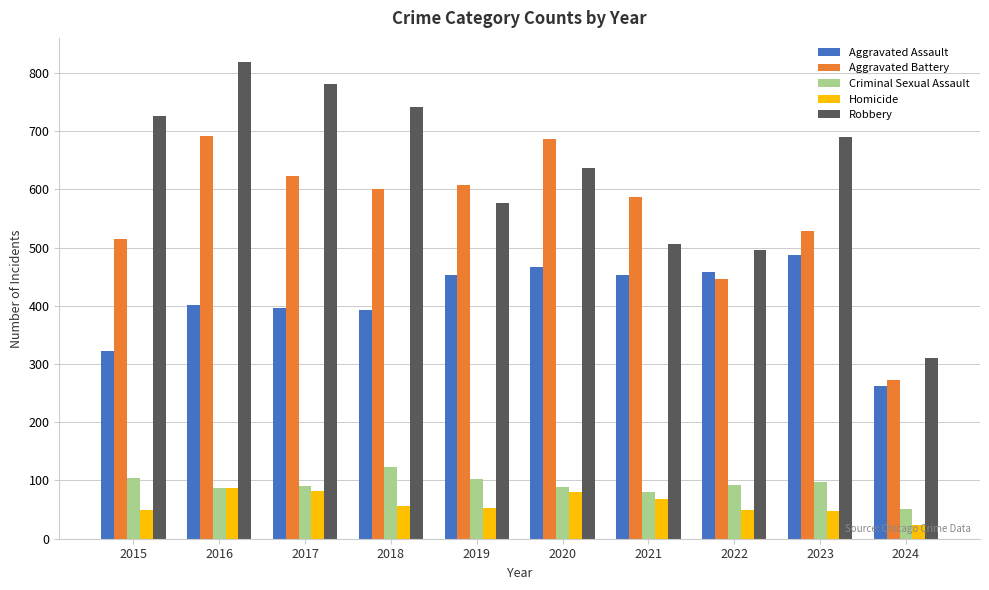

Rank the series at 2024 from lowest to highest value.

Homicide, Criminal Sexual Assault, Aggravated Assault, Aggravated Battery, Robbery